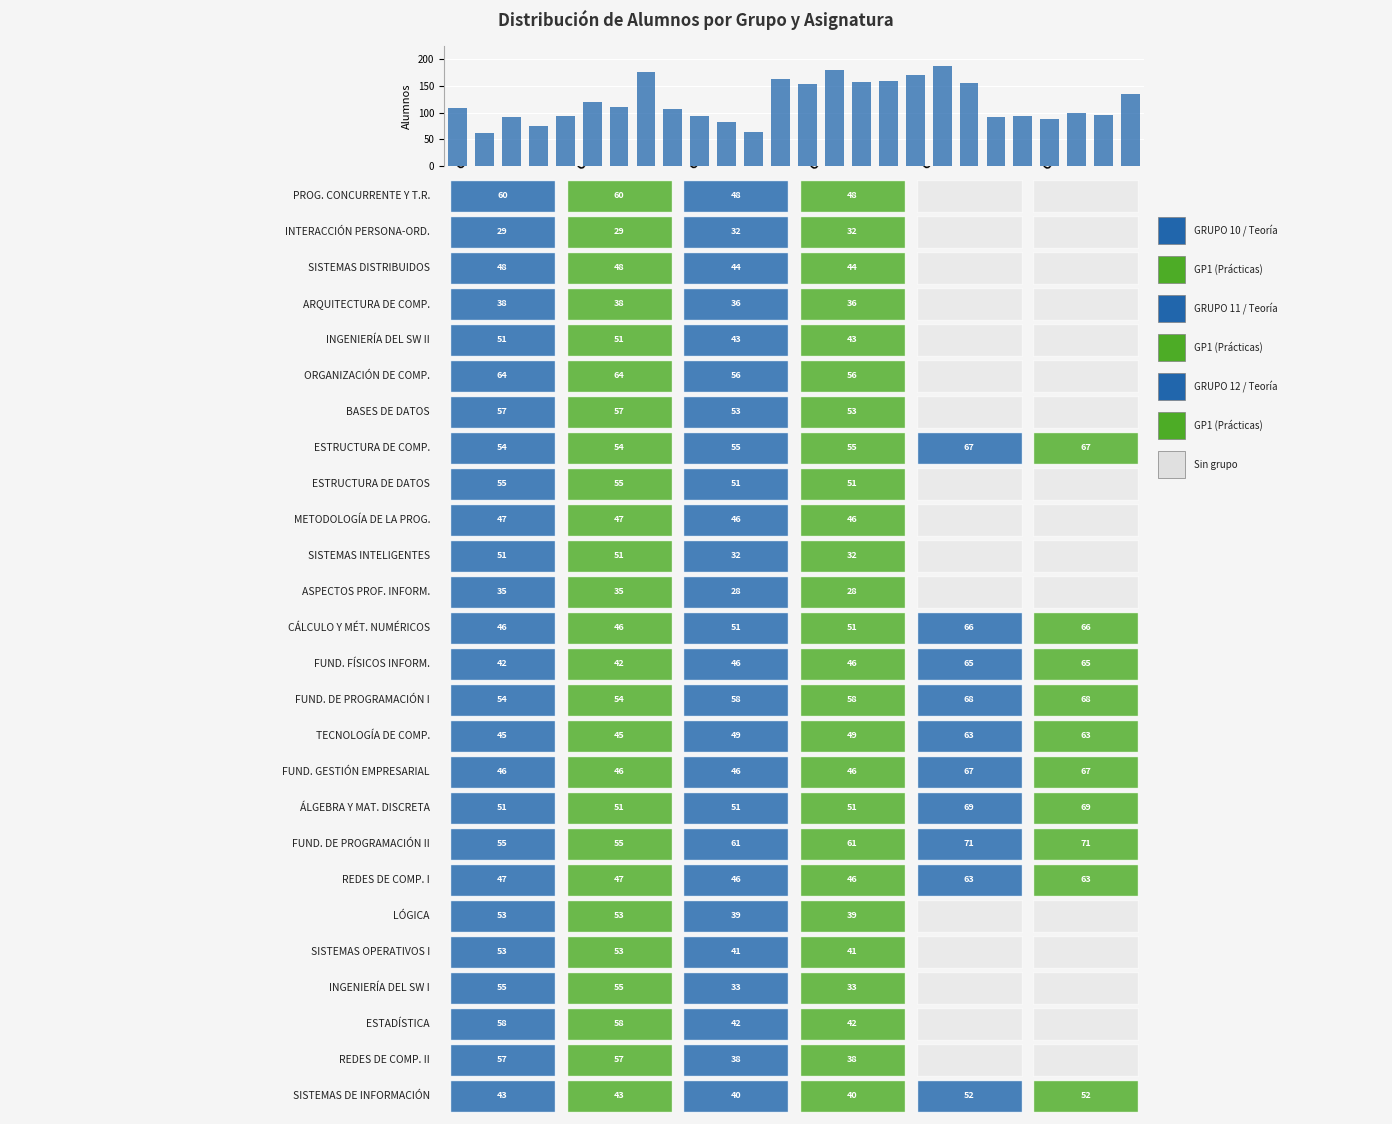

What is the value of the 11th bar from the left?

83